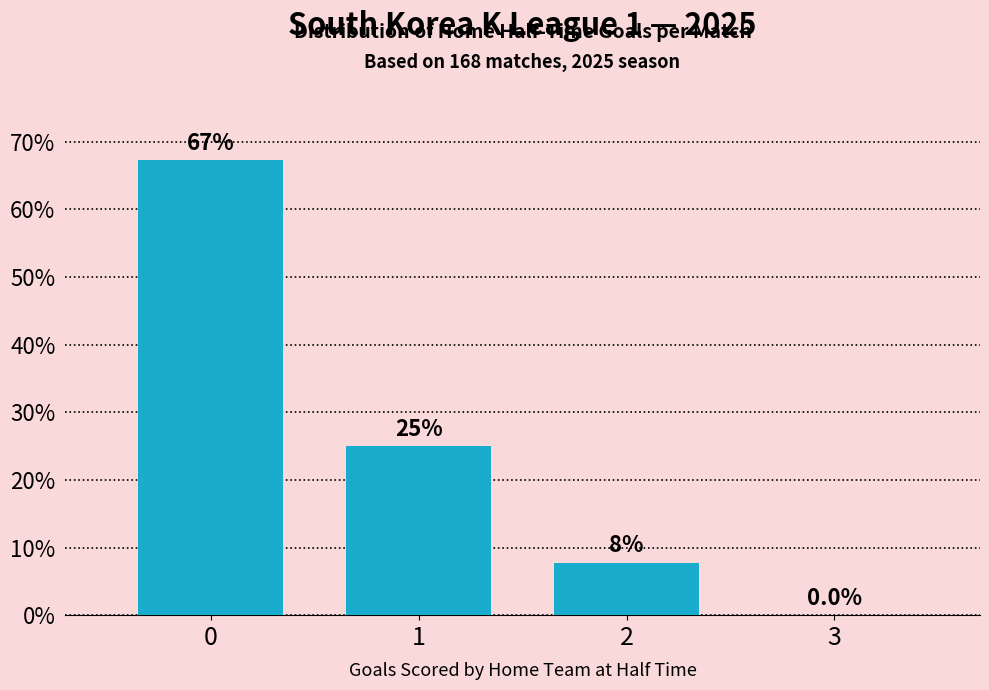

Which has a higher value, 3 or 1?

1